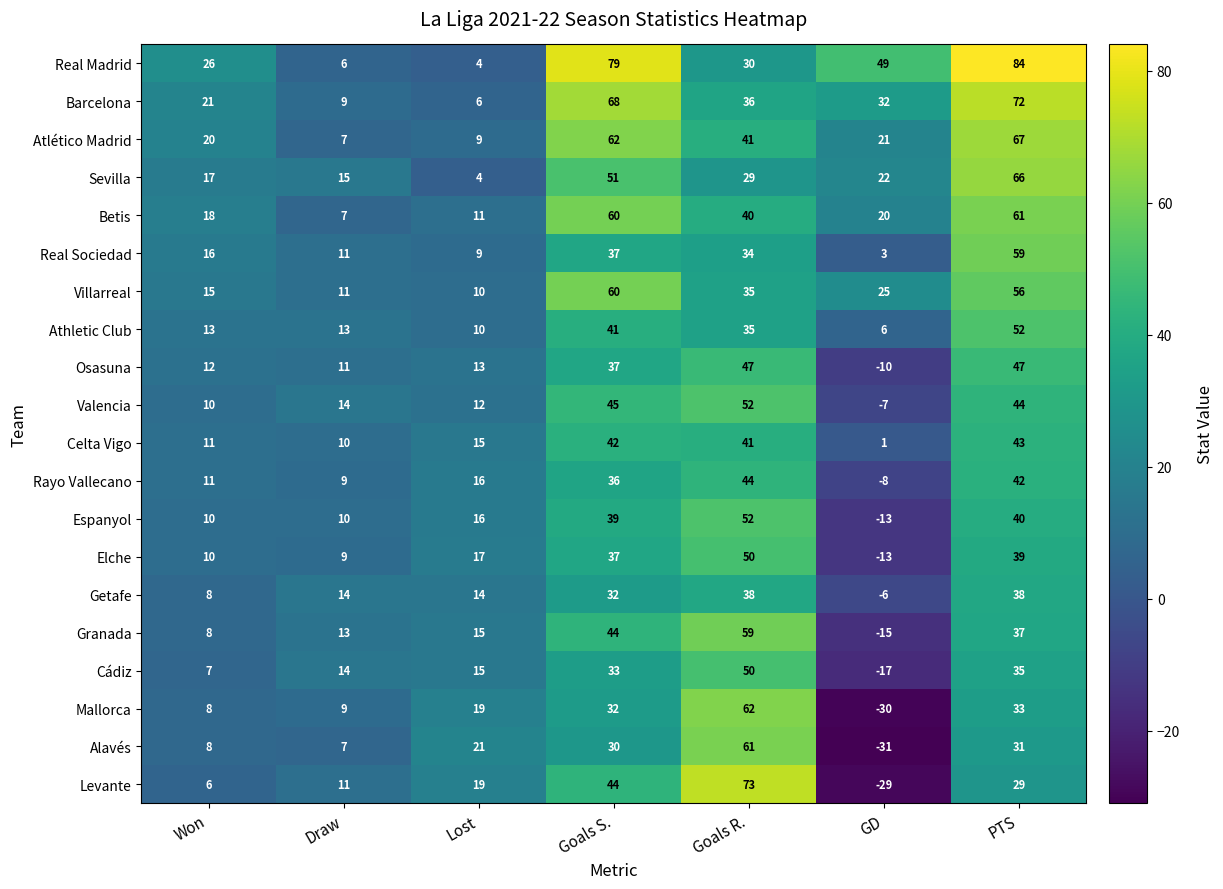

What is the sum of all Osasuna values?

157